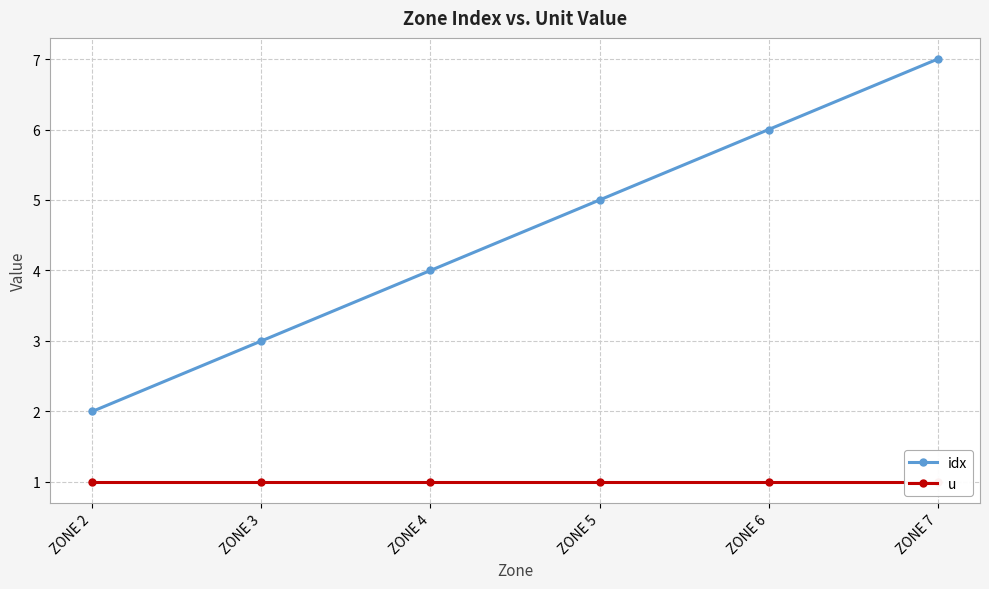

Which category has the lowest value in the u series?

ZONE 2